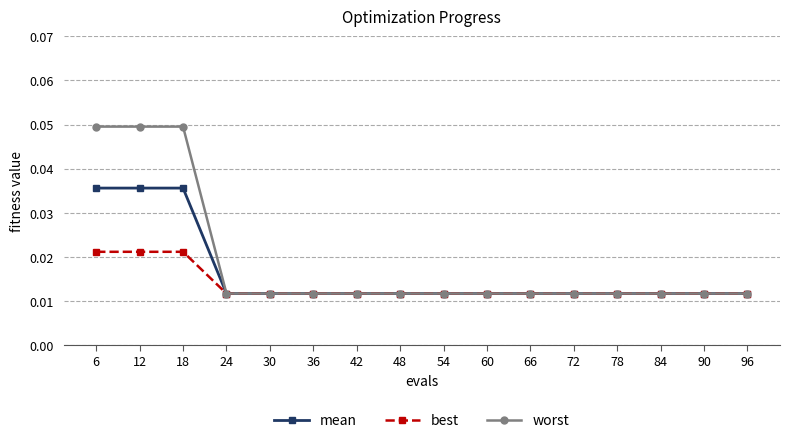

Which series has the widest spread of values?

worst